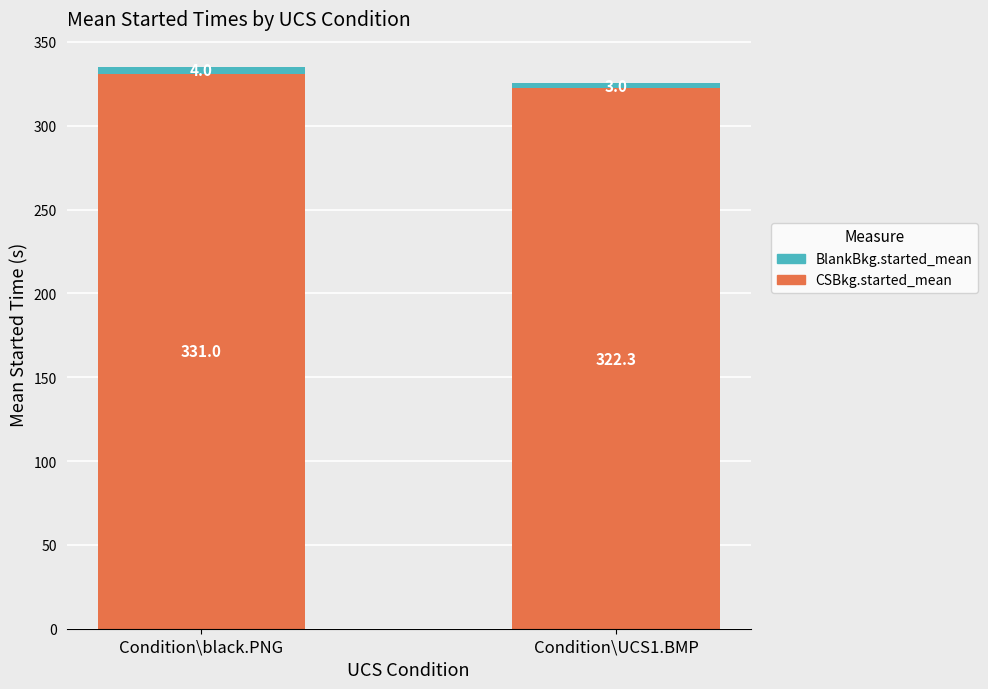

Does the chart contain any negative values?

No